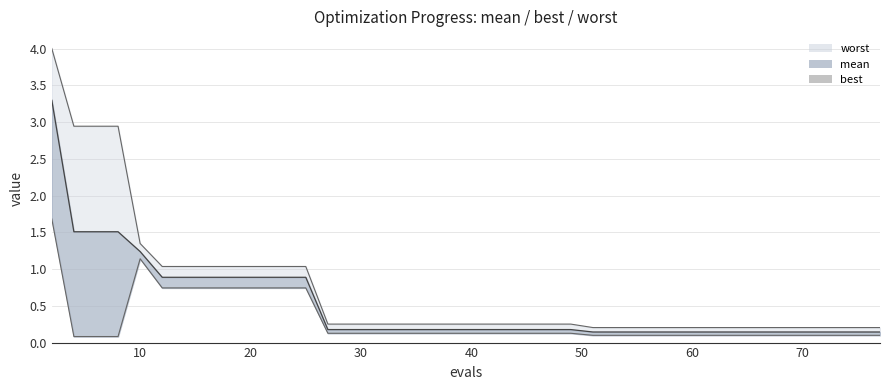

The value of best line at 32 is 0.2. True or false?

False